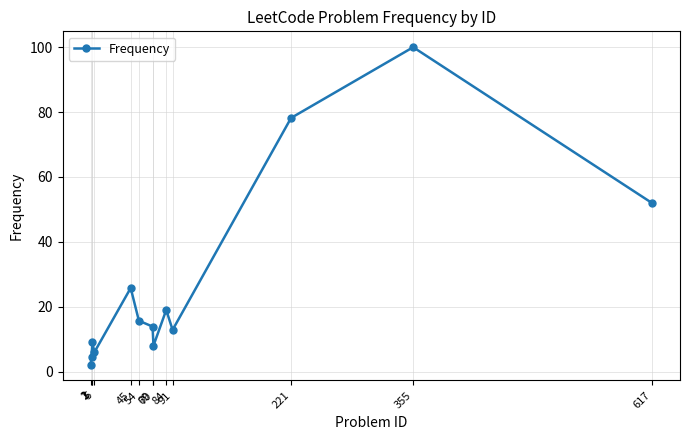

List the labels in order of value, largest first.

355, 221, 617, 45, 84, 54, 69, 91, 3, 70, 5, 2, 1